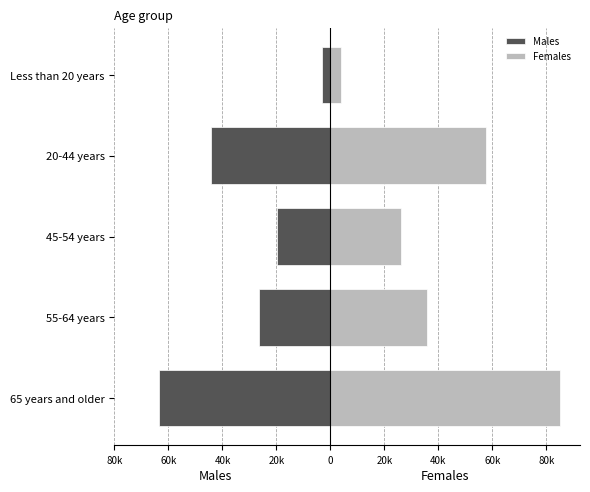

The Males series shows -12609 at 45-54 years. True or false?

False